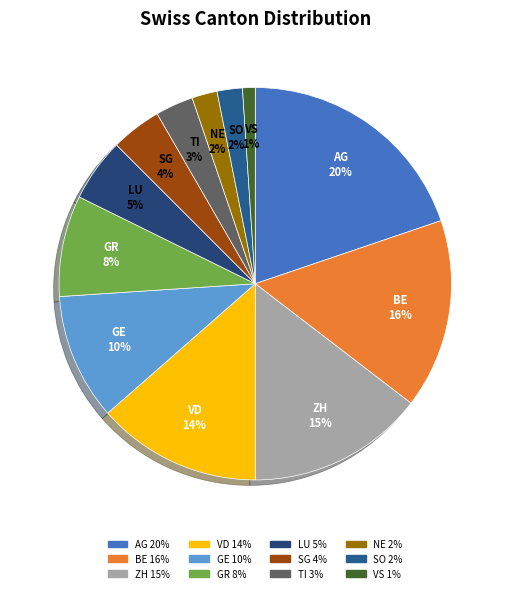

Is it true that TI is 11% of the pie?

False